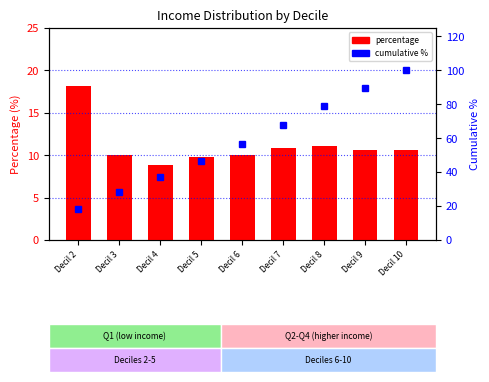

Count the number of data series in this chart.

2